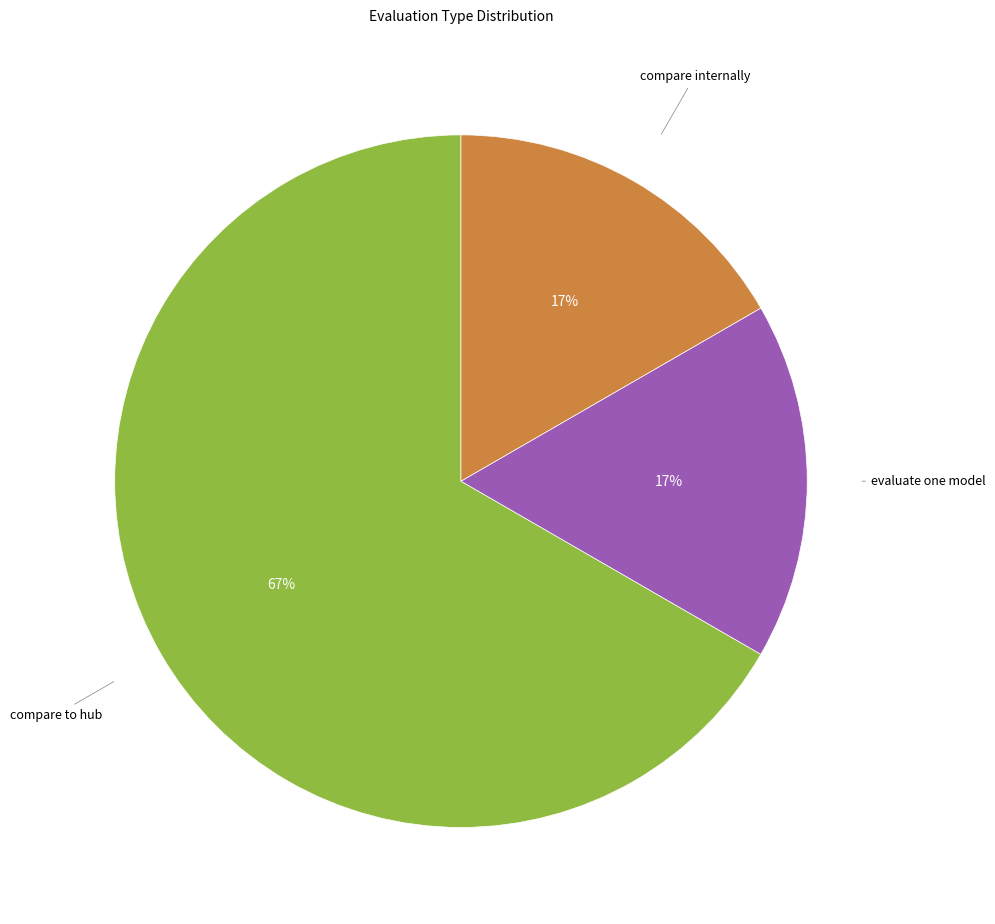

To the nearest percent, what is the difference between the largest and smallest slice percentages?

50%